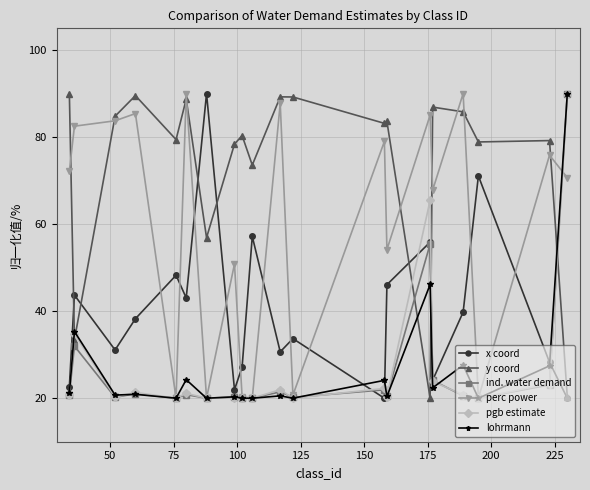

True or false: x coord has more than 2 interior local peaks.

True